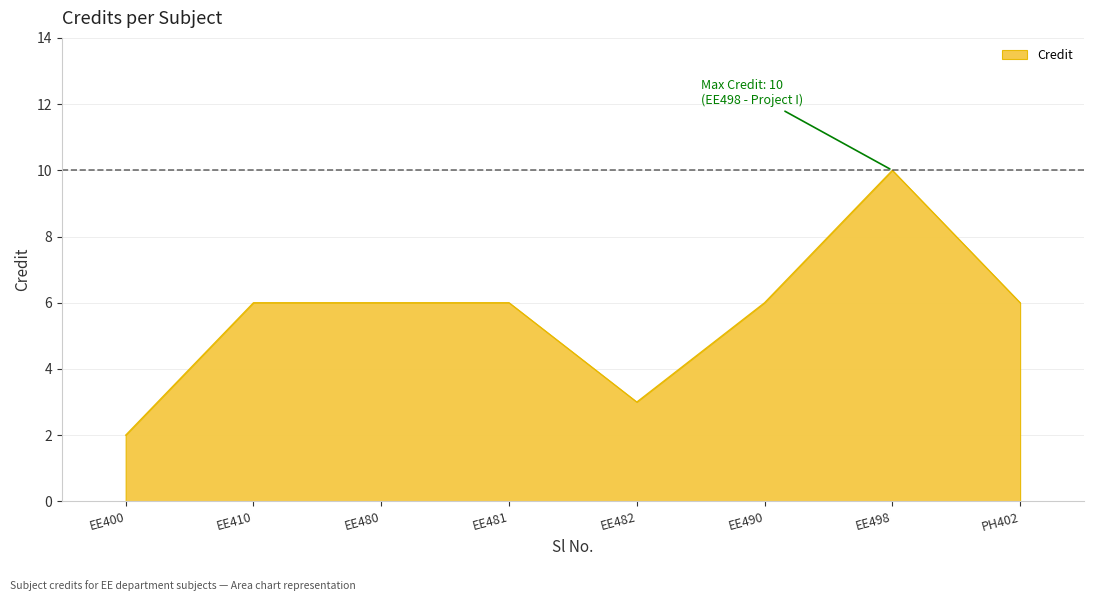

What is the sum of all values?

45